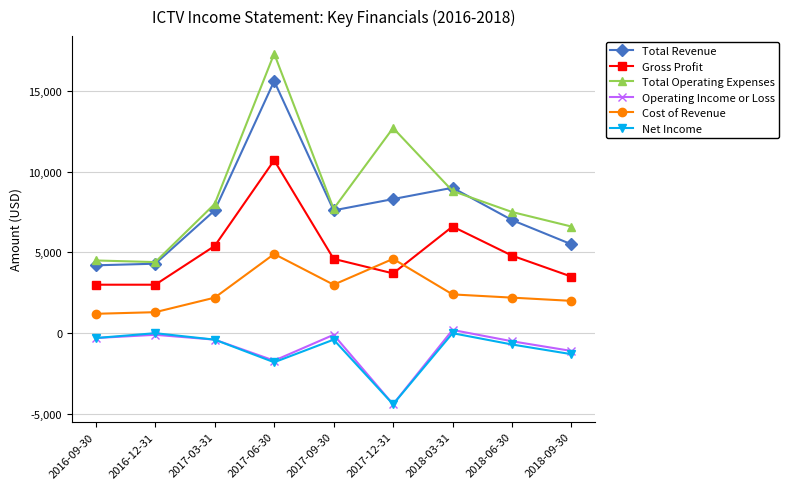

Is it true that Total Operating Expenses equals 2228 at 2016-12-31?

False